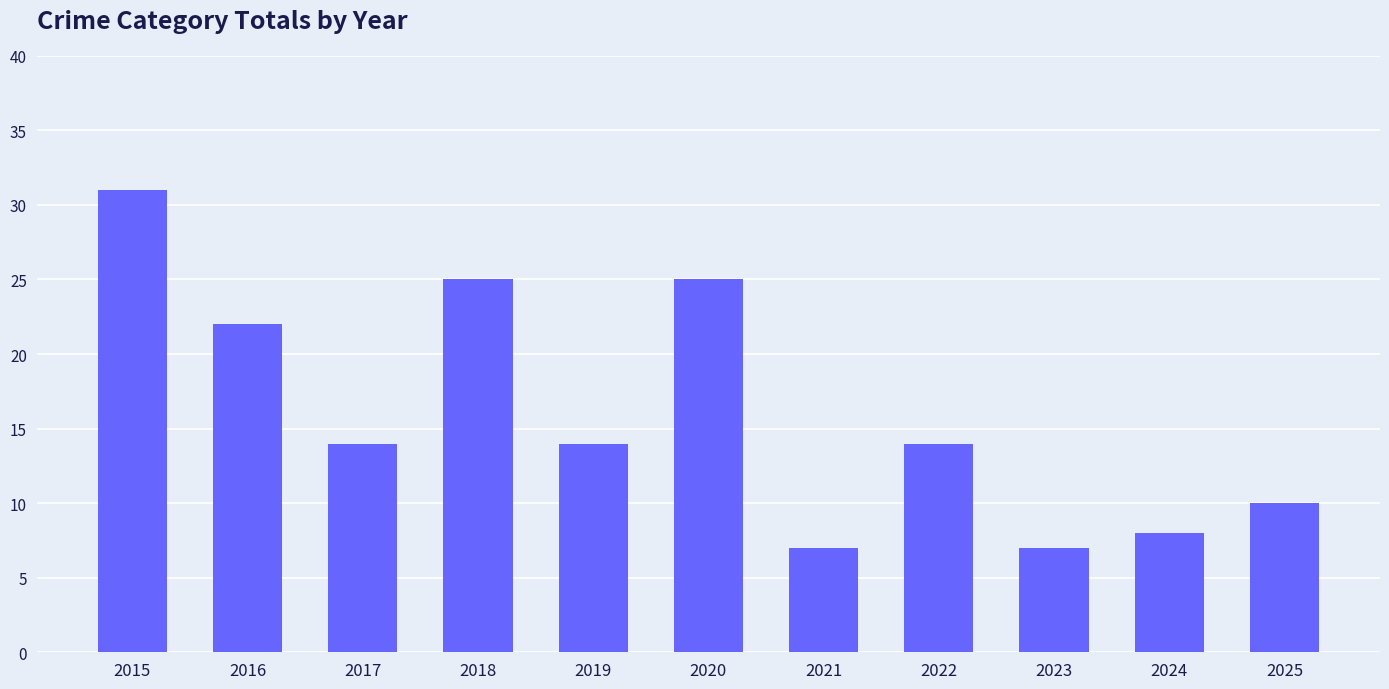

What is the sum of the values at 2016 and 2024?

30